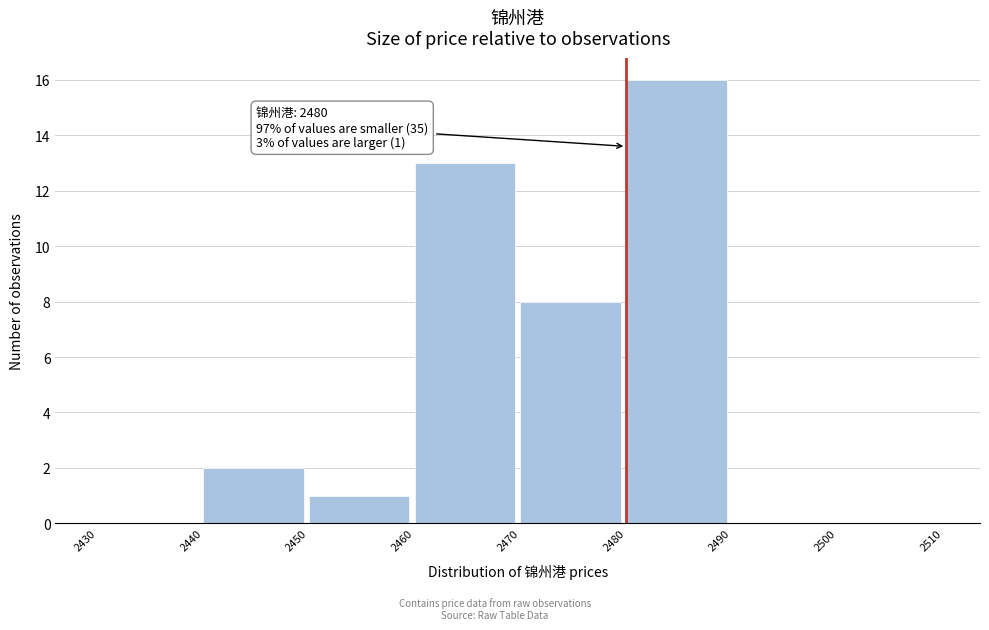

Over which range of the x-axis is the bar tallest?

2480 to 2490